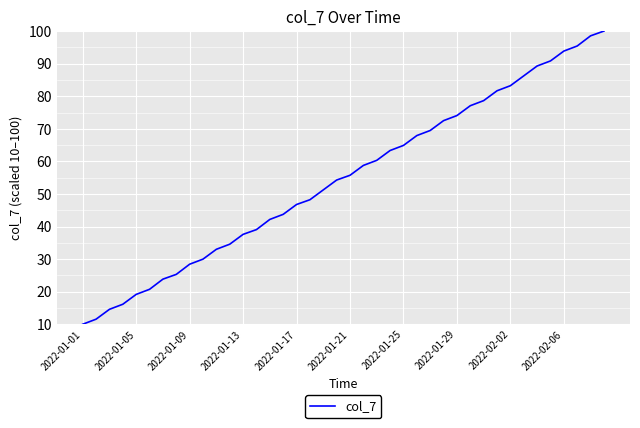

What is the difference between the maximum and minimum values?

90.0